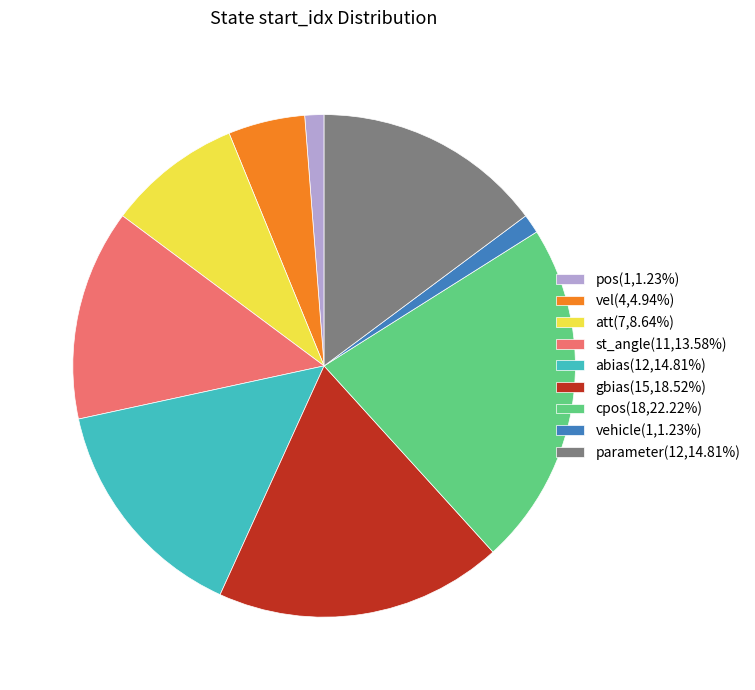

Is there a majority slice in this chart?

No